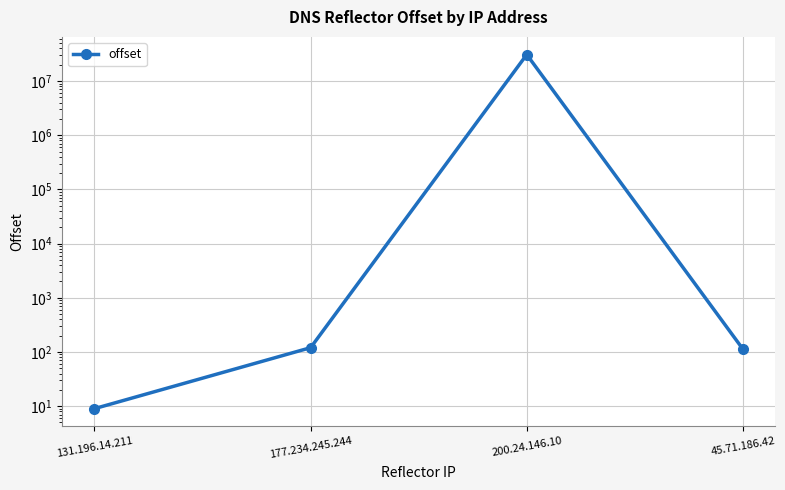

What is the maximum value shown in the chart?

30750441